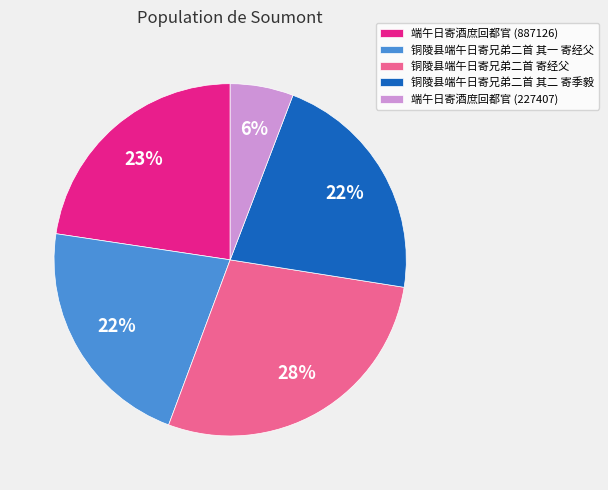

Between 端午日寄酒庶回都官 (227407) and 铜陵县端午日寄兄弟二首 寄经父, which is larger?

铜陵县端午日寄兄弟二首 寄经父